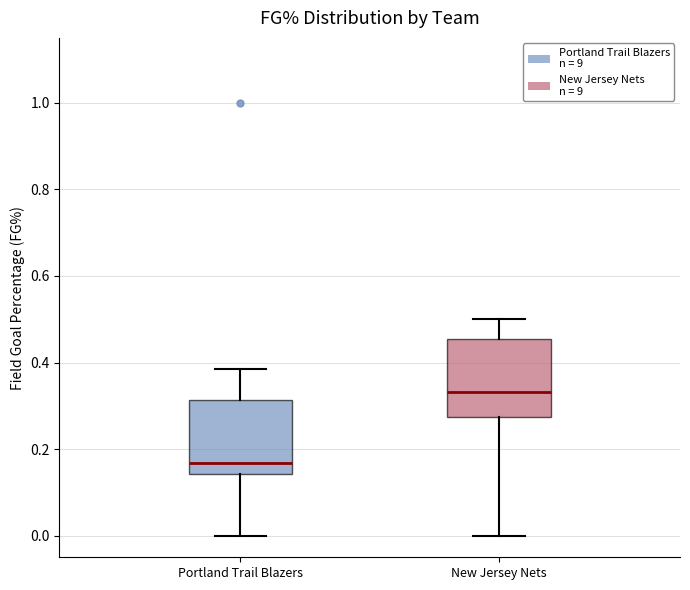

Reading left to right, transcribe this box plot: for each box, give where its median line is, the range the box spans, and where its two whiskers end, as read against the y-axis. The values are not printed on the chart, so give them approximately, as read against the axis.

Portland Trail Blazers: median 0.16, box 0.14 to 0.32, whiskers 0.00 to 0.38
New Jersey Nets: median 0.34, box 0.28 to 0.46, whiskers 0.00 to 0.50